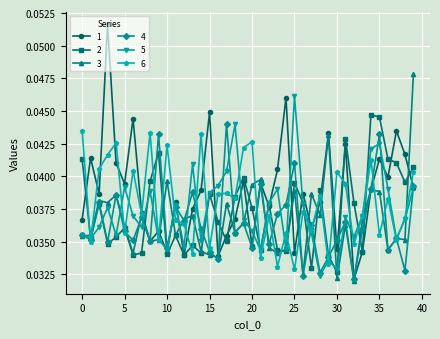

At how many categories does at least one series exceed 0?

40